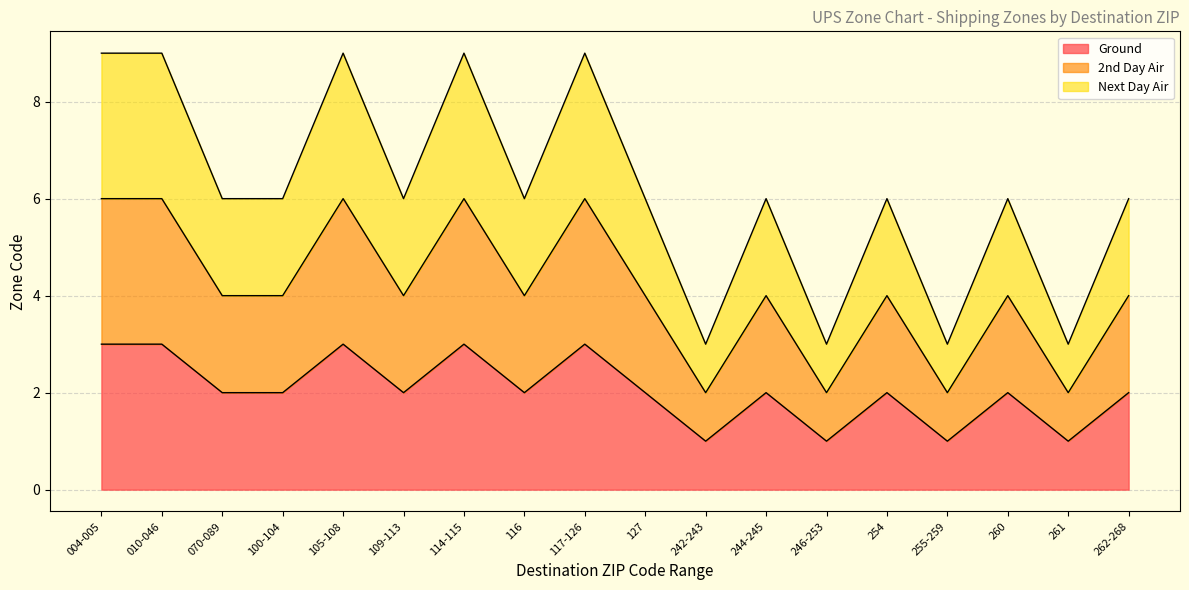

Which has a higher value, 246-253 or 117-126?

117-126